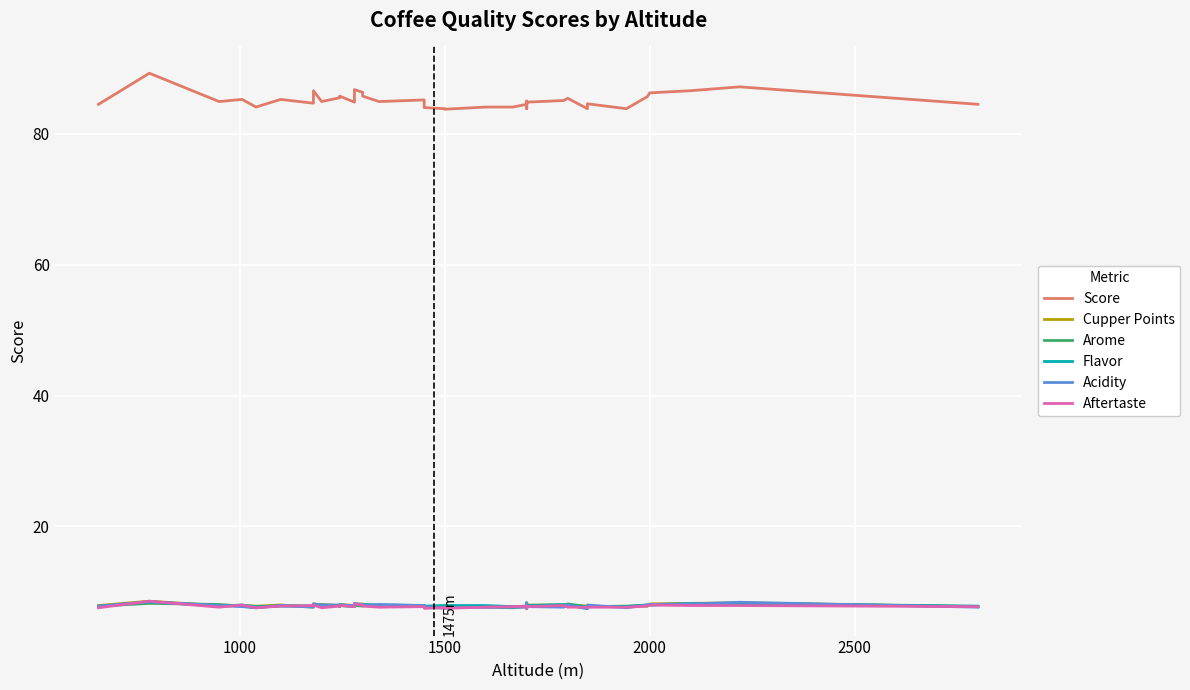

Does the chart display data point markers on the line(s)?

No